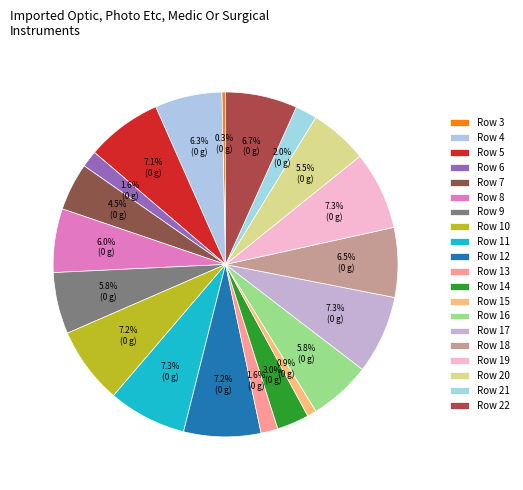

To the nearest percent, what portion does Row 12 represent?

7%